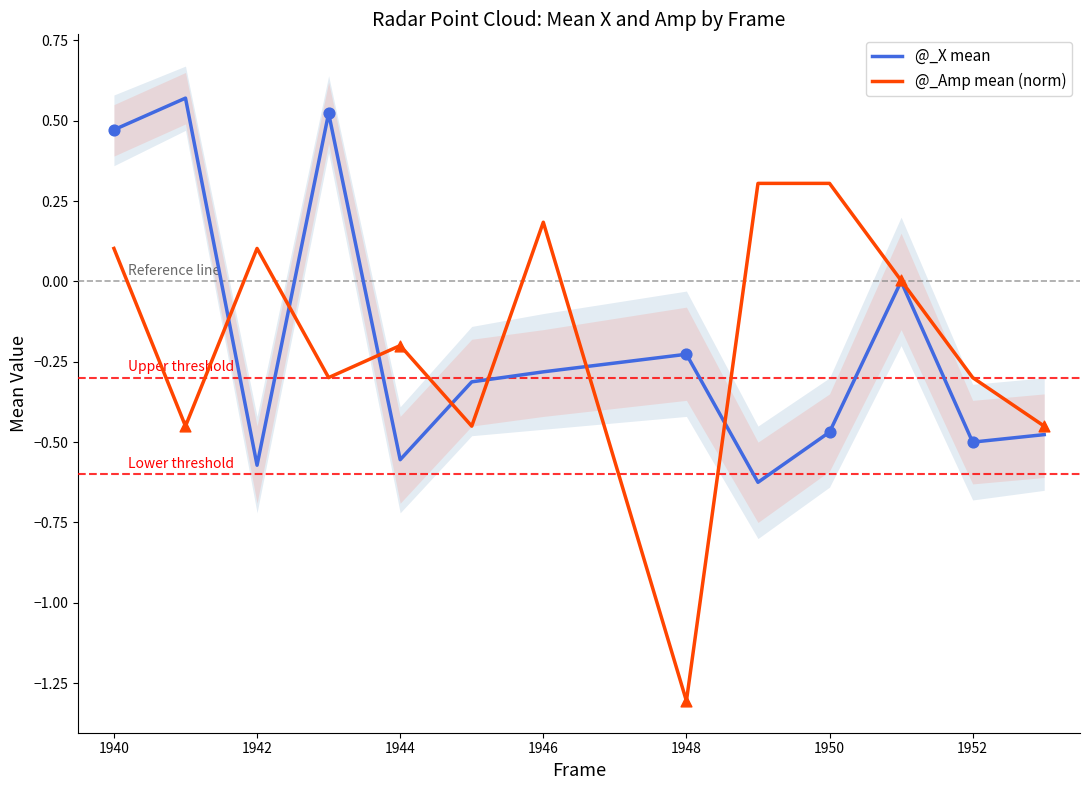

Which series has the largest Y range (max minus min)?

@_Amp mean (norm)